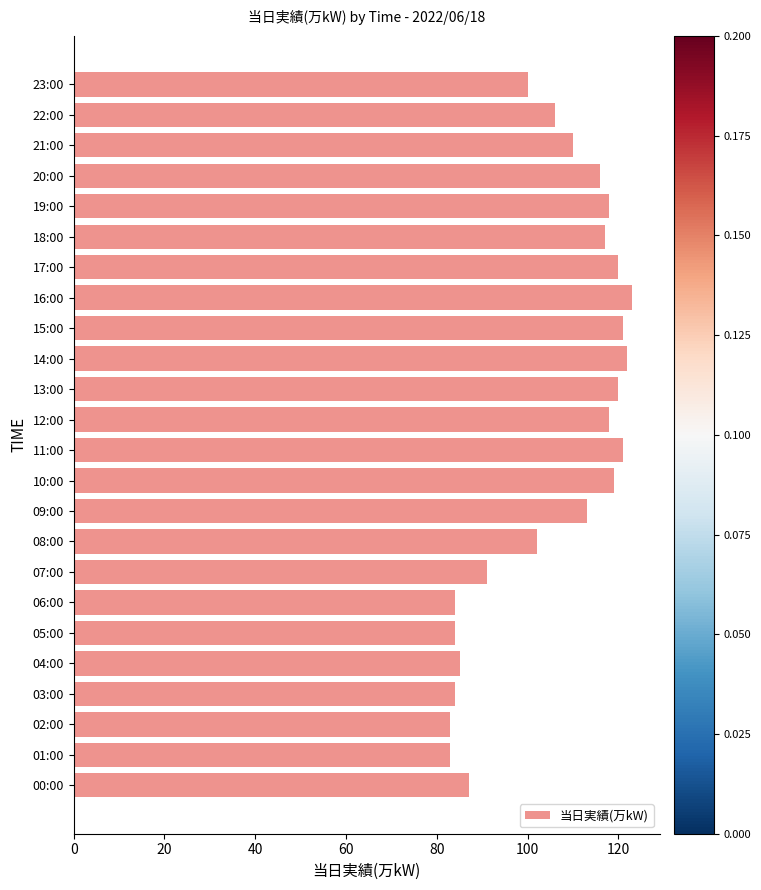

What is the maximum value shown in the chart?

123